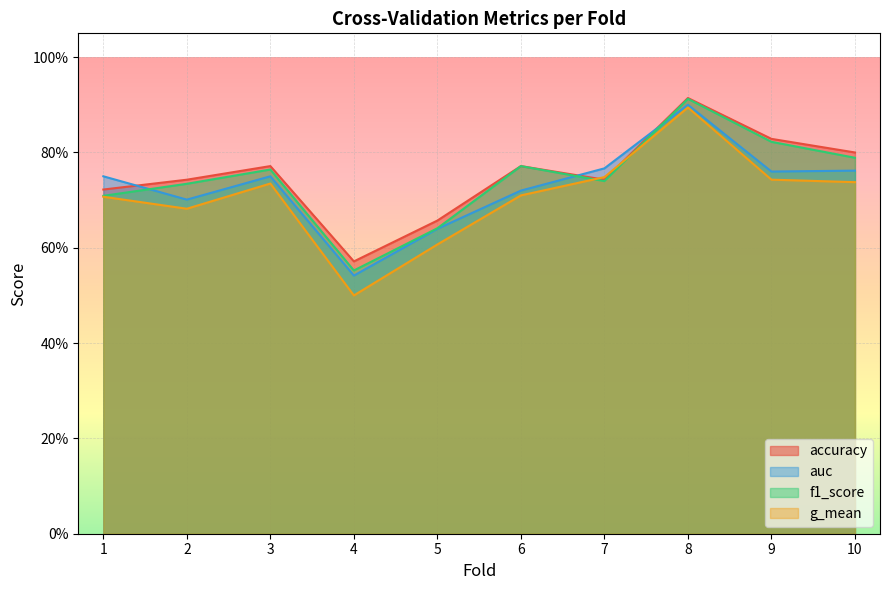

Which series has the widest spread of values?

g_mean